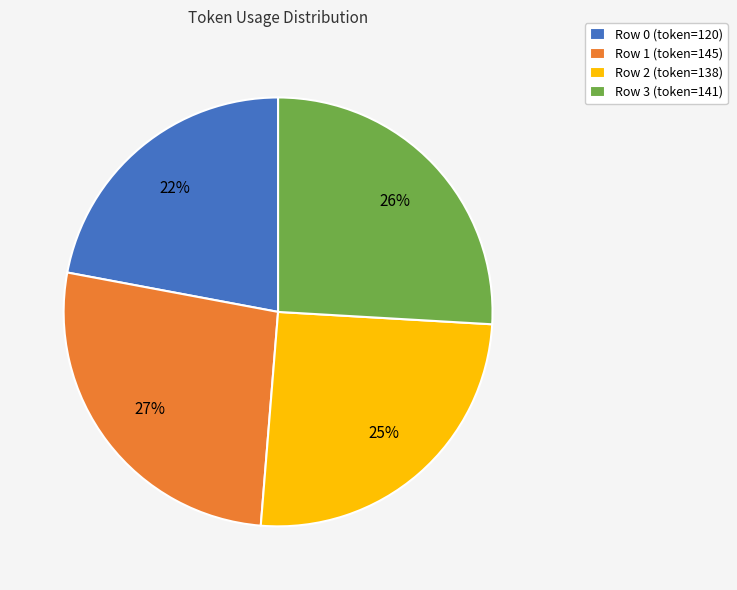

True or false: Row 3 (token=141) accounts for 26% of the total.

True